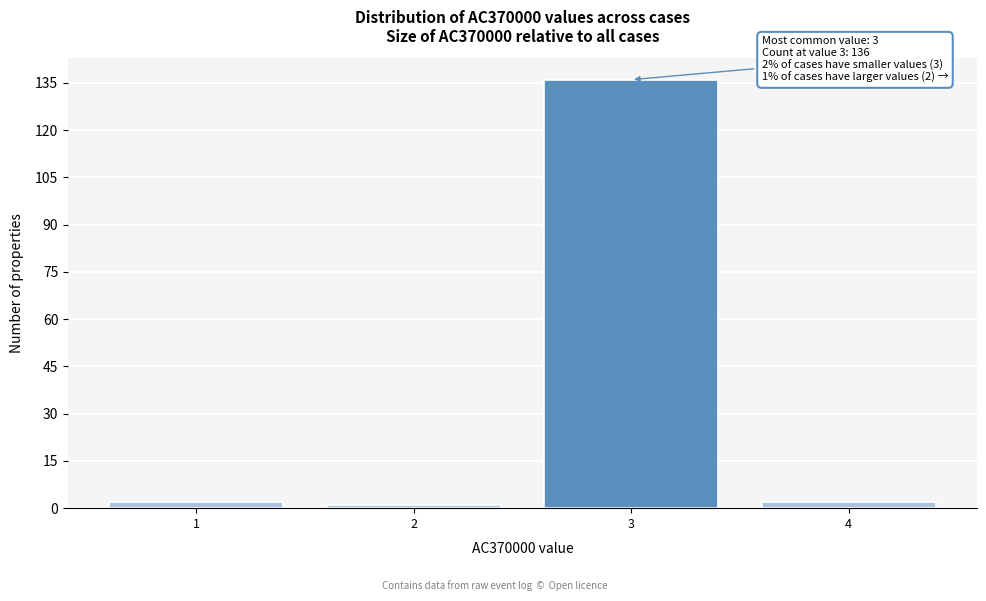

Reading left to right, transcribe all the data shown in this chart.

1=2	2=1	3=136	4=2